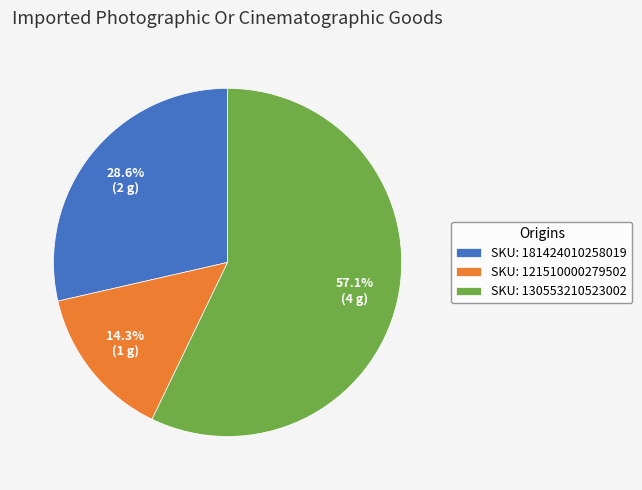

Is there a majority slice in this chart?

Yes